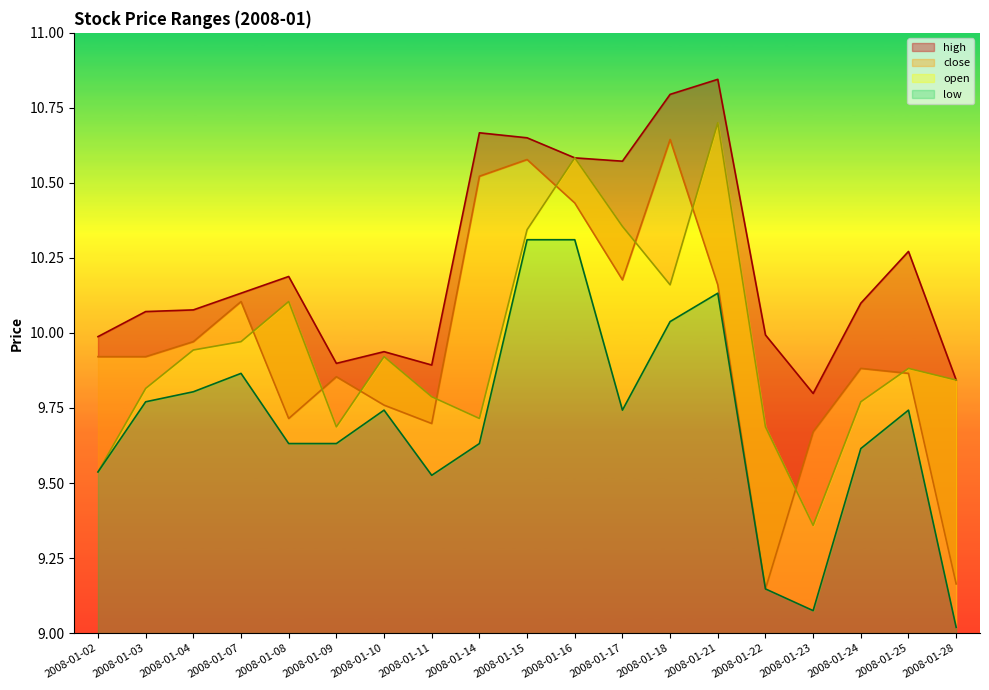

The value of high at 2008-01-23 is 4.3. True or false?

False